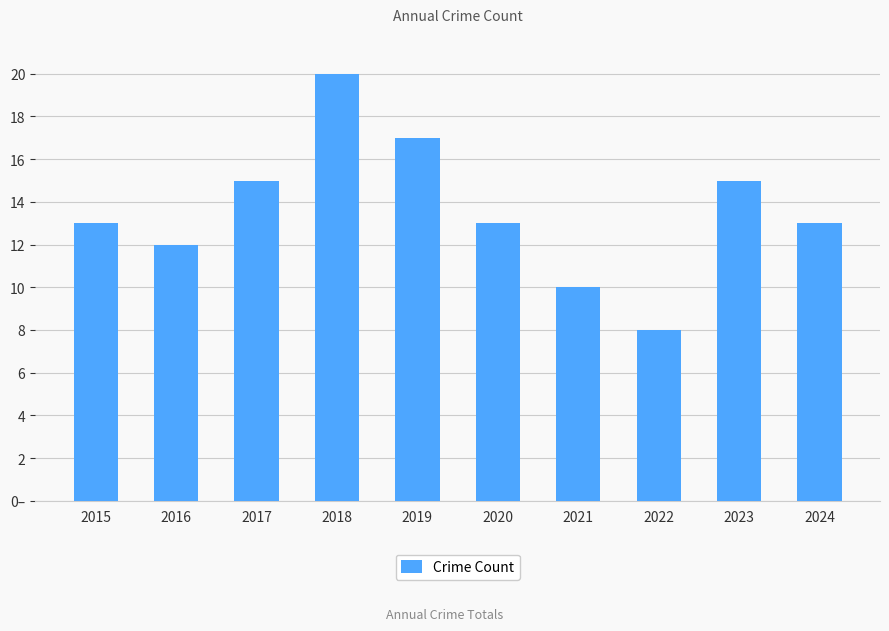

What is the average value?

14